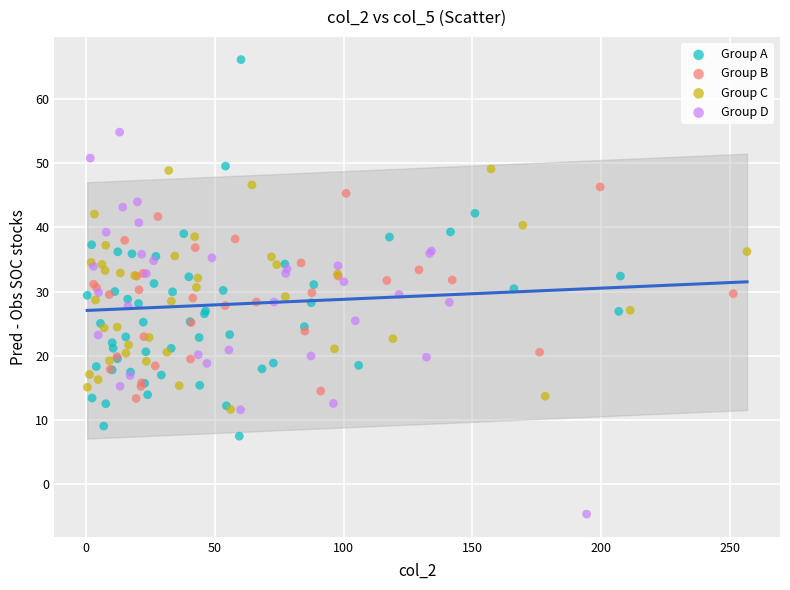

Which series contains the lowest Y value?

Group D